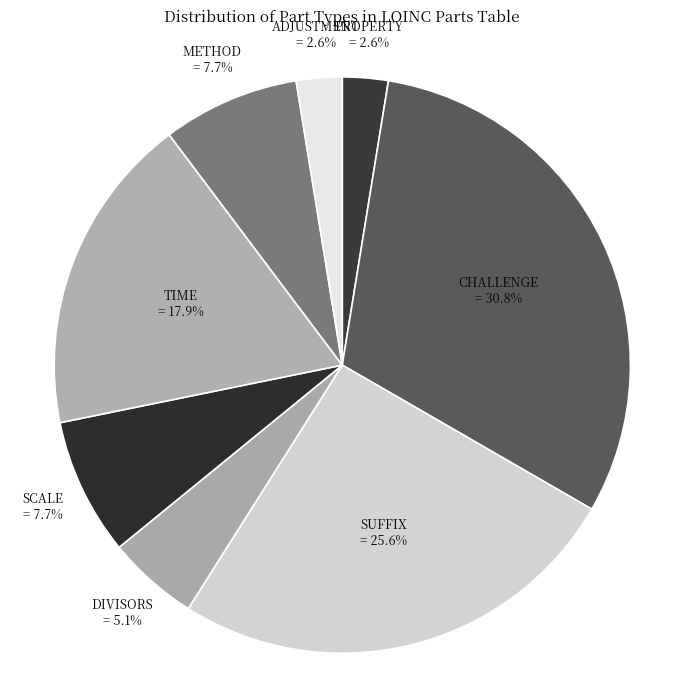

Which slice is the largest?

CHALLENGE